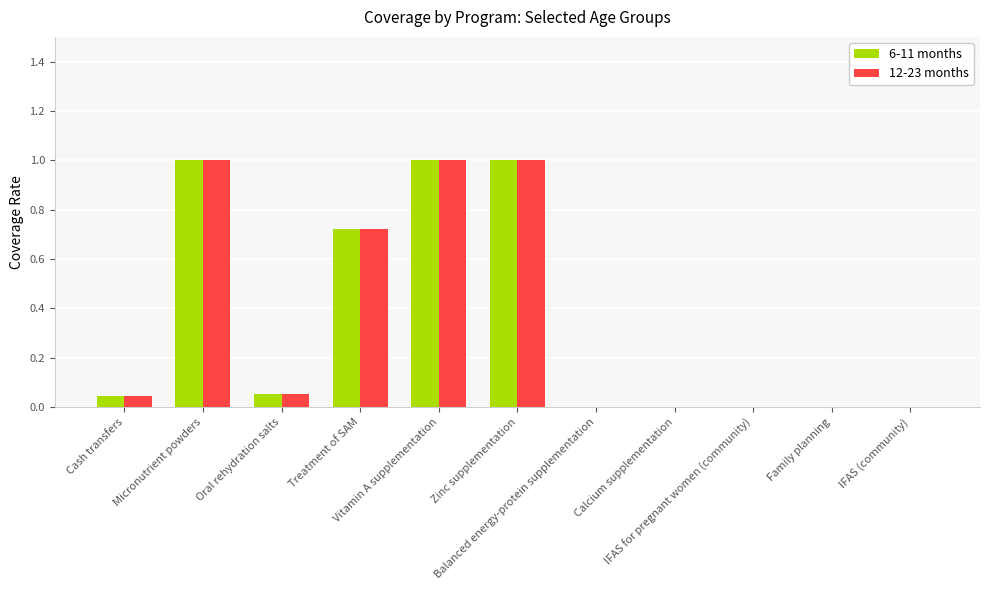

What is the greatest value displayed?

1.0